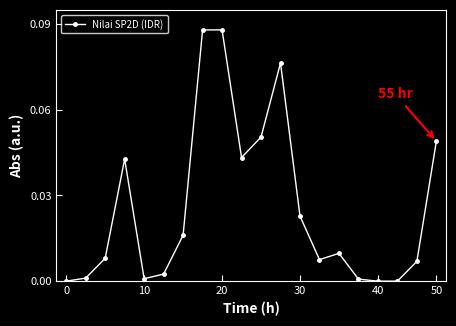

True or false: the data has more than 0 interior local peaks.

True